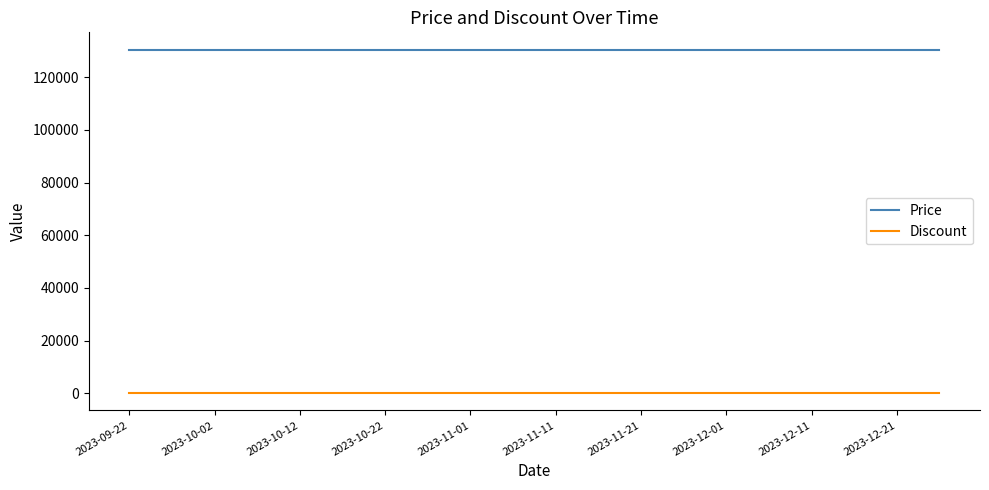

Rank the series by their average value, from lowest to highest.

Discount, Price